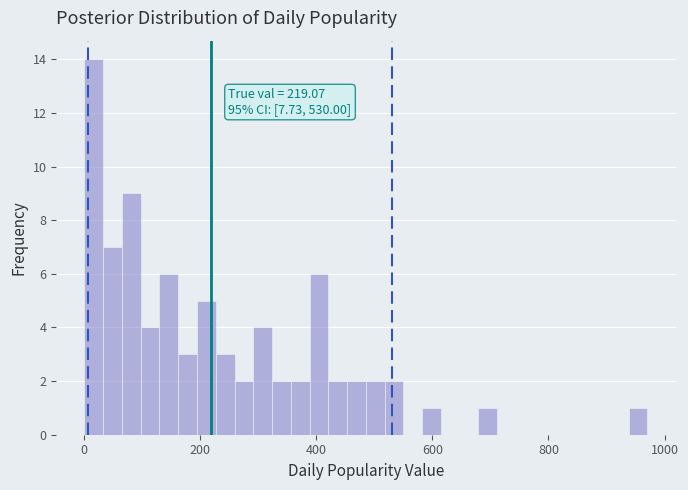

Read against the x-axis, roughly where is the centre of the tallest bar?

20